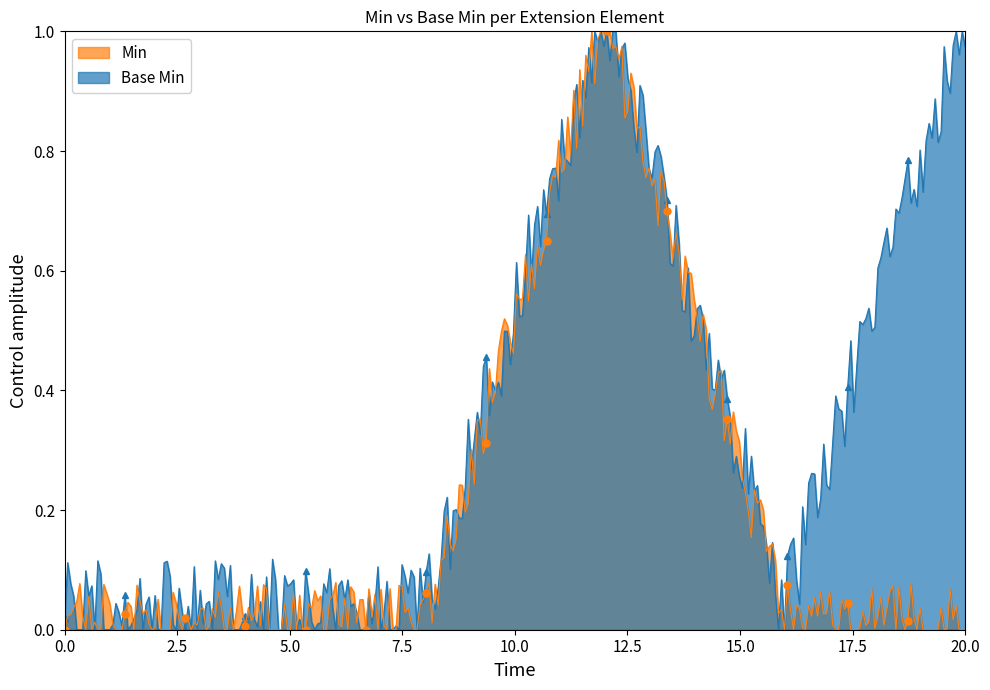

Does the chart have visible grid lines?

No